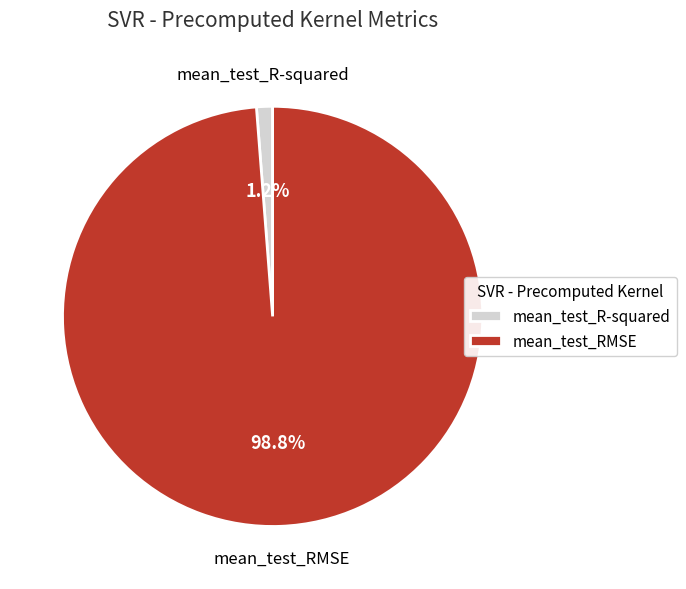

Which slice represents more than half of the pie?

mean_test_RMSE